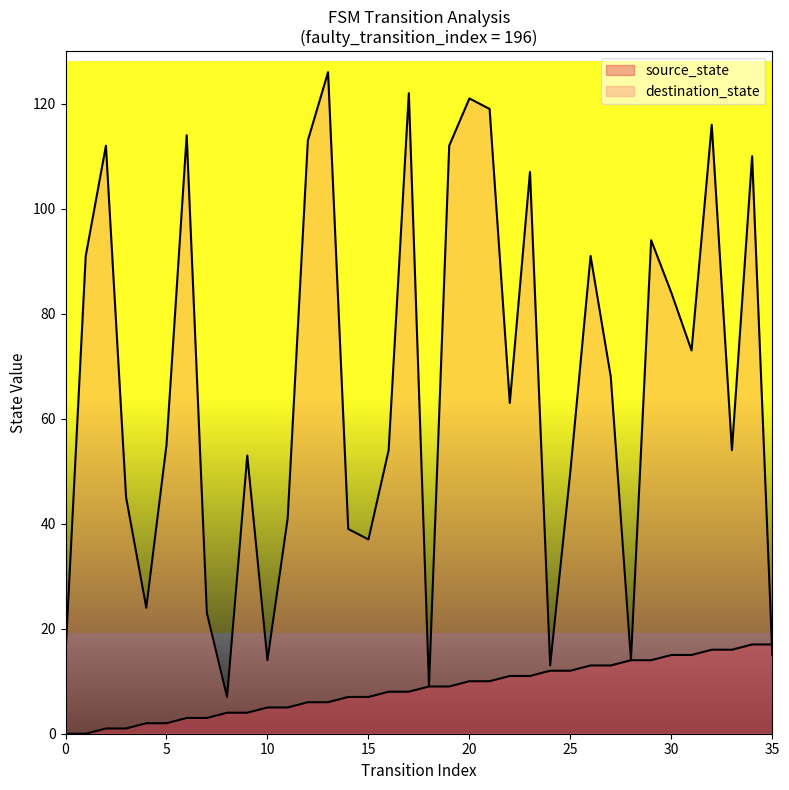

At which label does source_state first exceed 9?

20